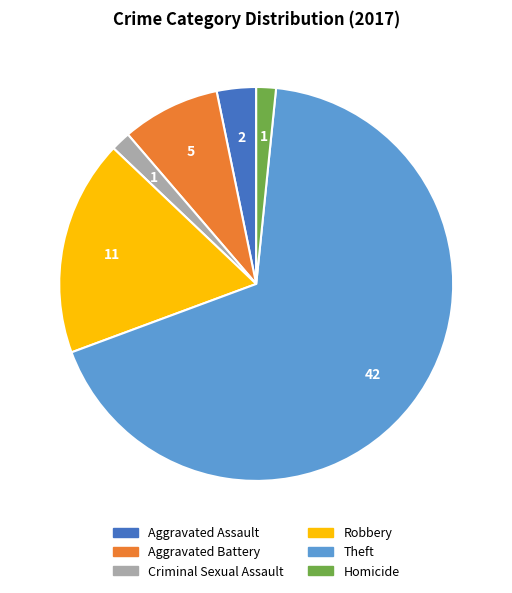

Is there any slice that represents more than half of the pie?

Yes